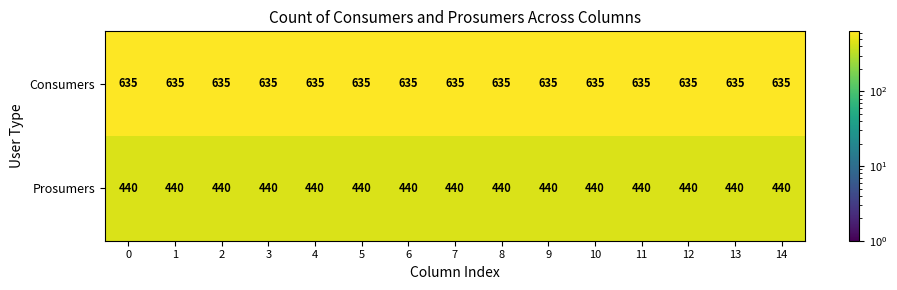

The value of Prosumers at 4 is 440. True or false?

True